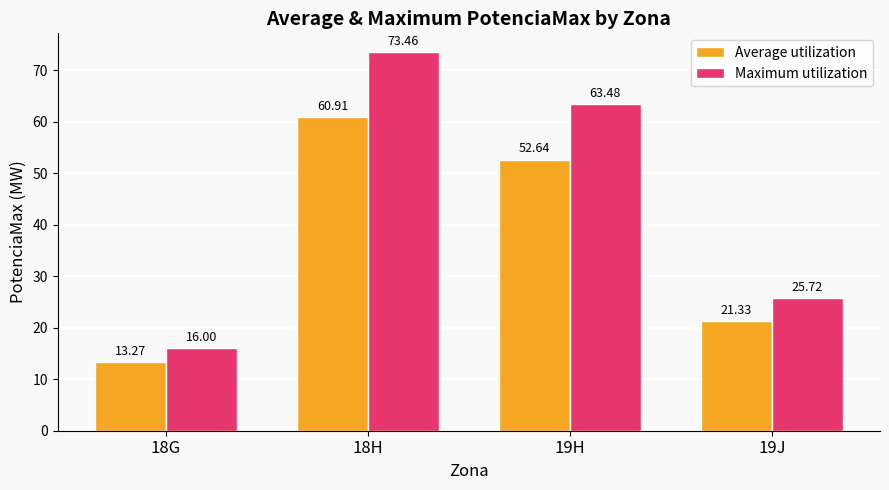

How many distinct data groups are displayed?

2